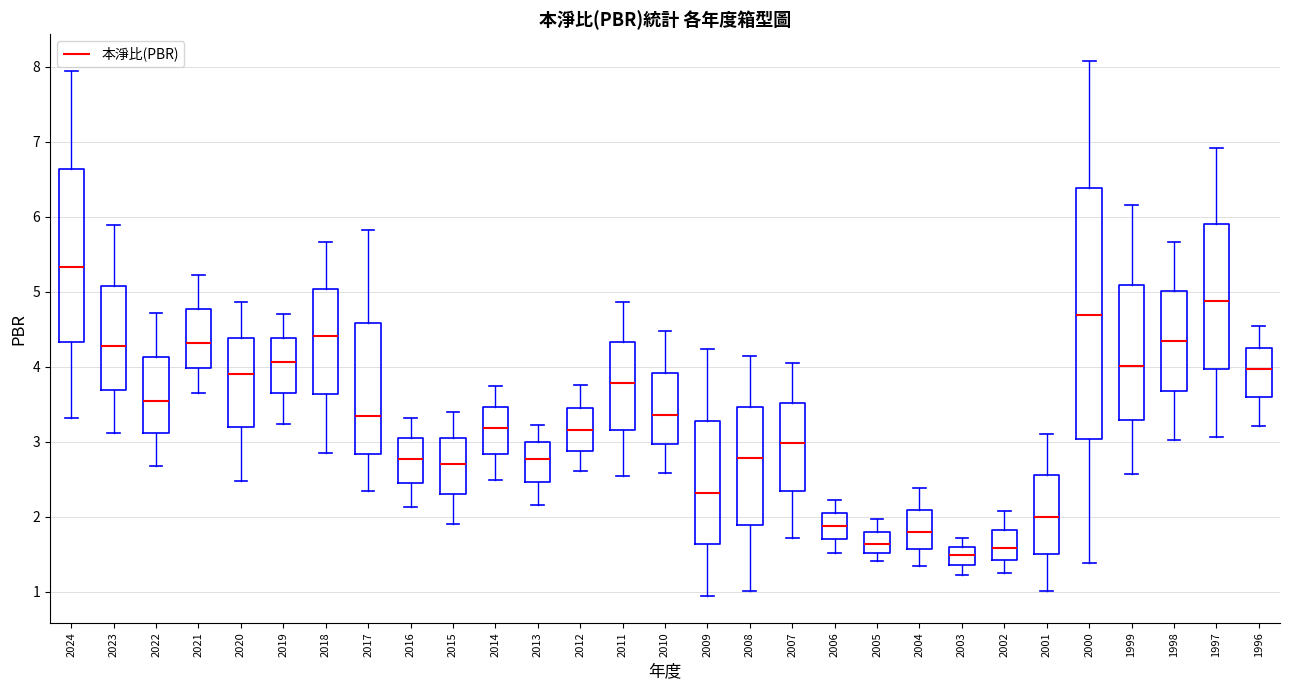

Comparing the boxes themselves (not the whiskers), which one is the tallest?

2000